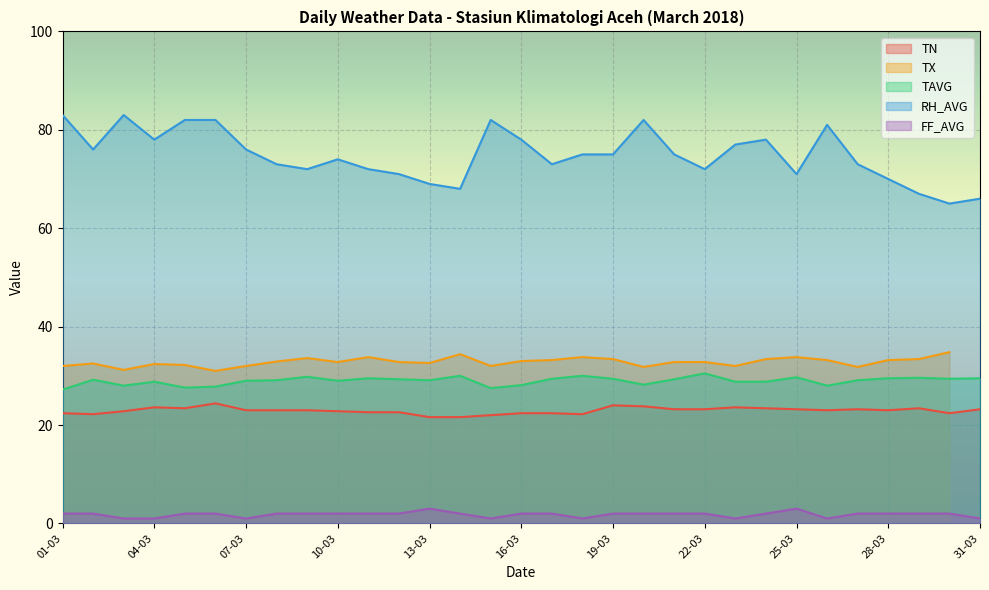

What is the value of the RH_AVG point at the 22nd from the left?

72.0